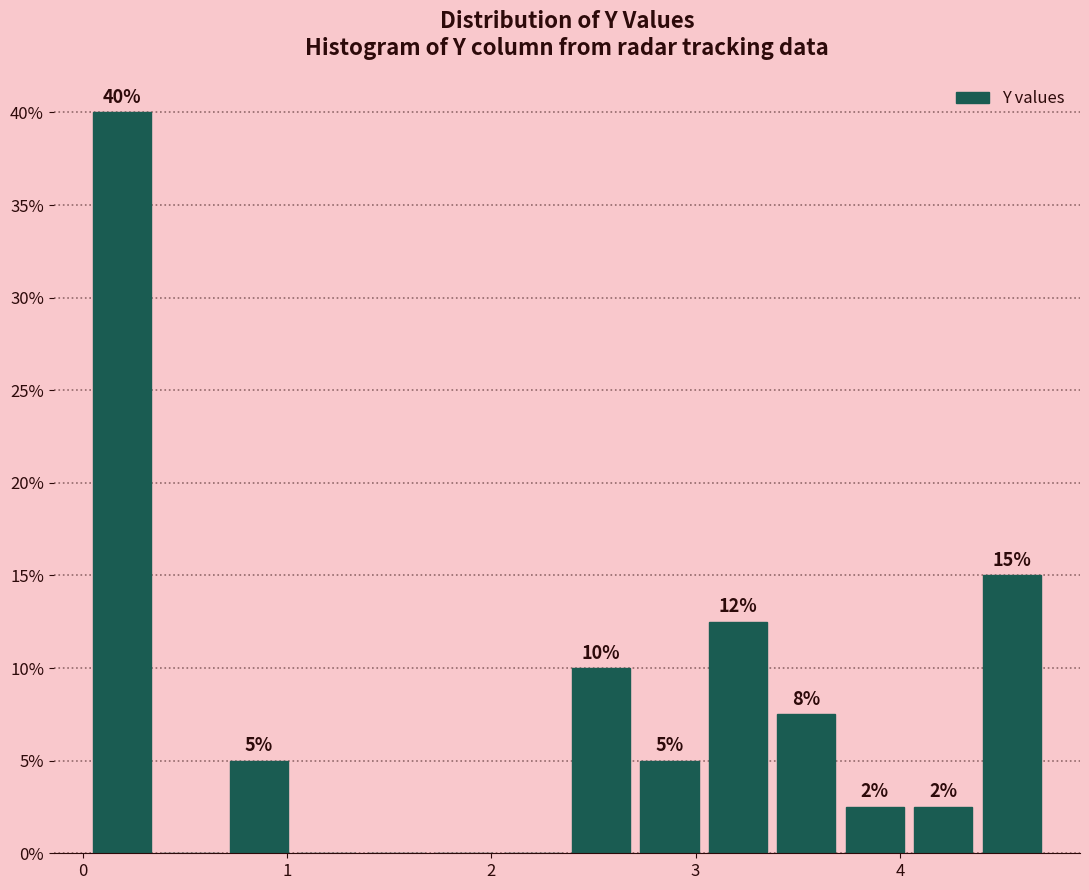

Around what value on the x-axis is the tallest bar? Give the approximate position of its centre, as read against the axis.

0.2